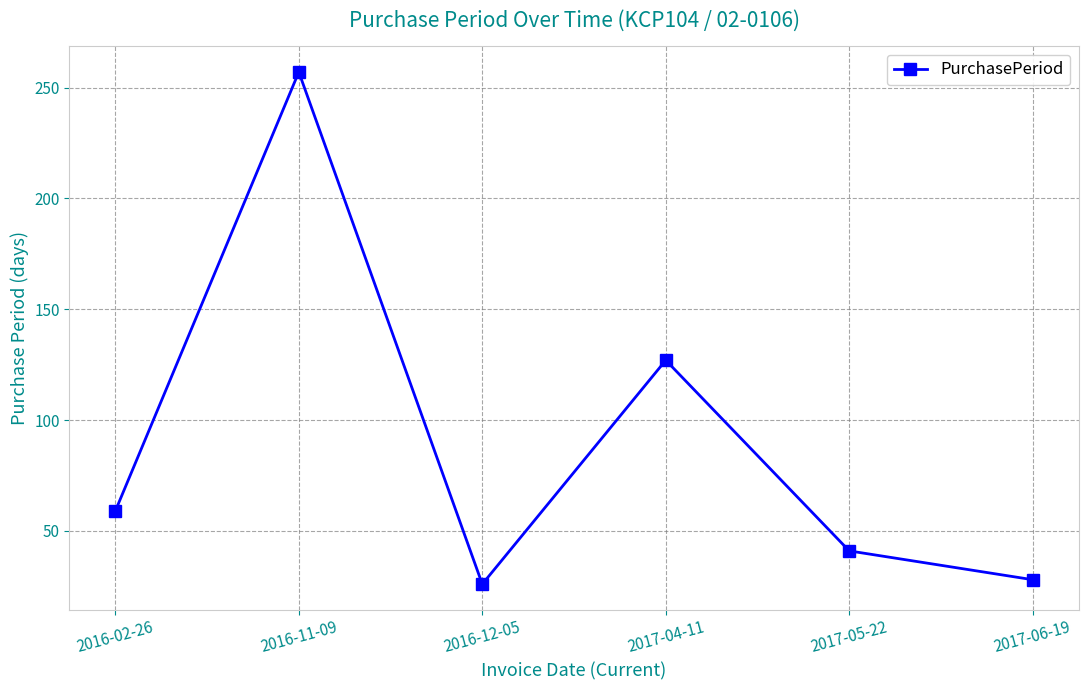

Reading left to right, list all the values displayed in this chart.

2016-02-26=59	2016-11-09=257	2016-12-05=26	2017-04-11=127	2017-05-22=41	2017-06-19=28